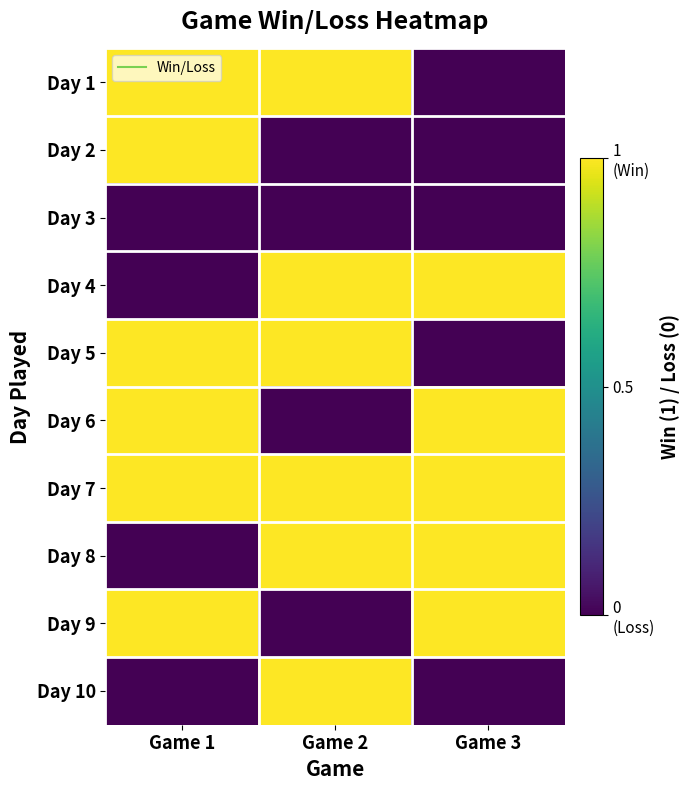

How many series are shown in this chart?

10